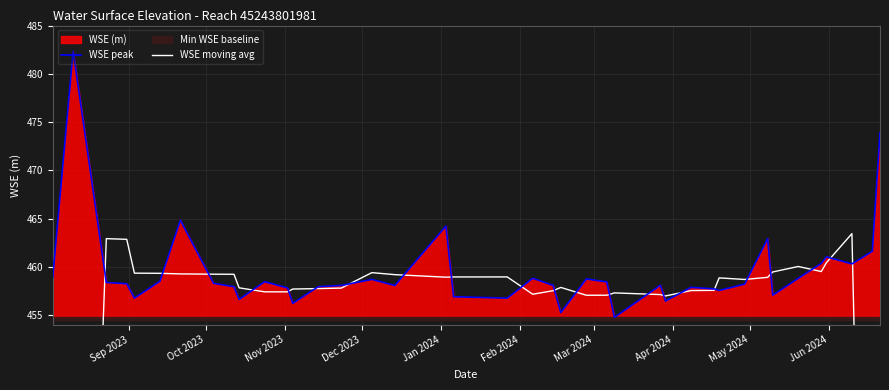

How many interior local peaks does the WSE moving avg series have?

8